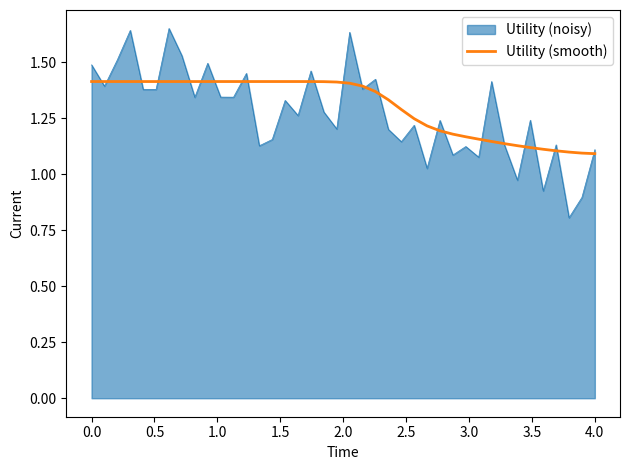

List the series in order of their peak value, highest first.

Utility (noisy), Utility (smooth)